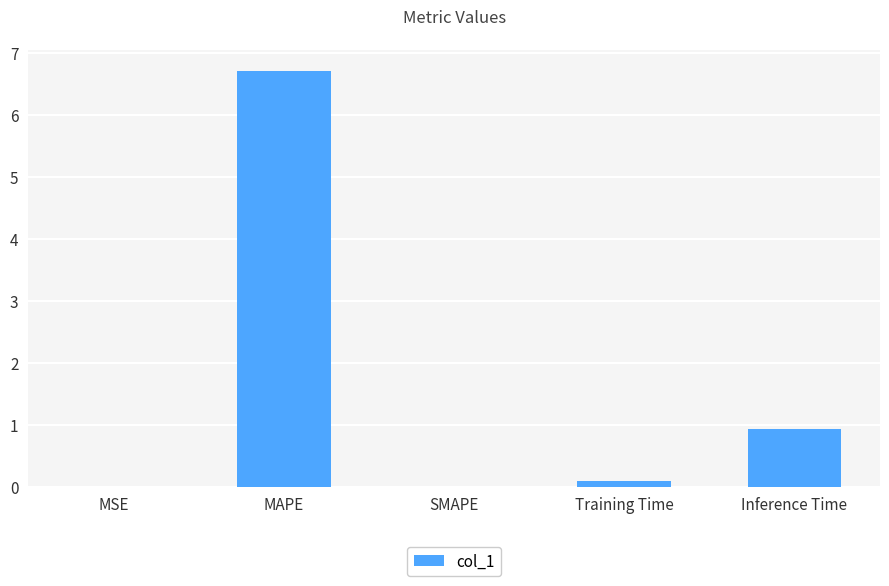

Are the bars horizontal?

No